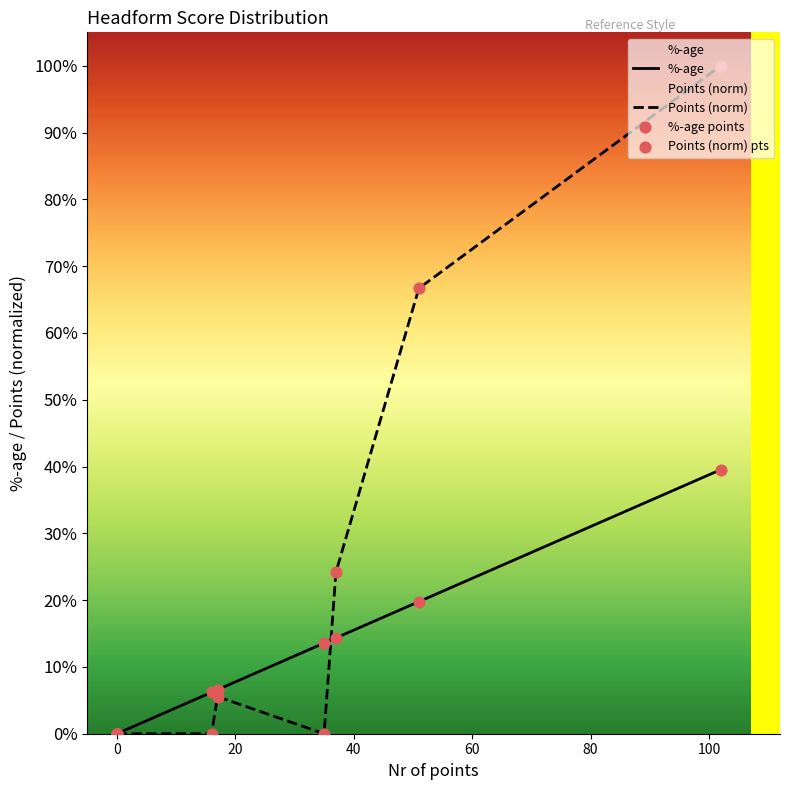

What are all the series names shown in the legend?

%-age, Points (norm), %-age points, Points (norm) pts